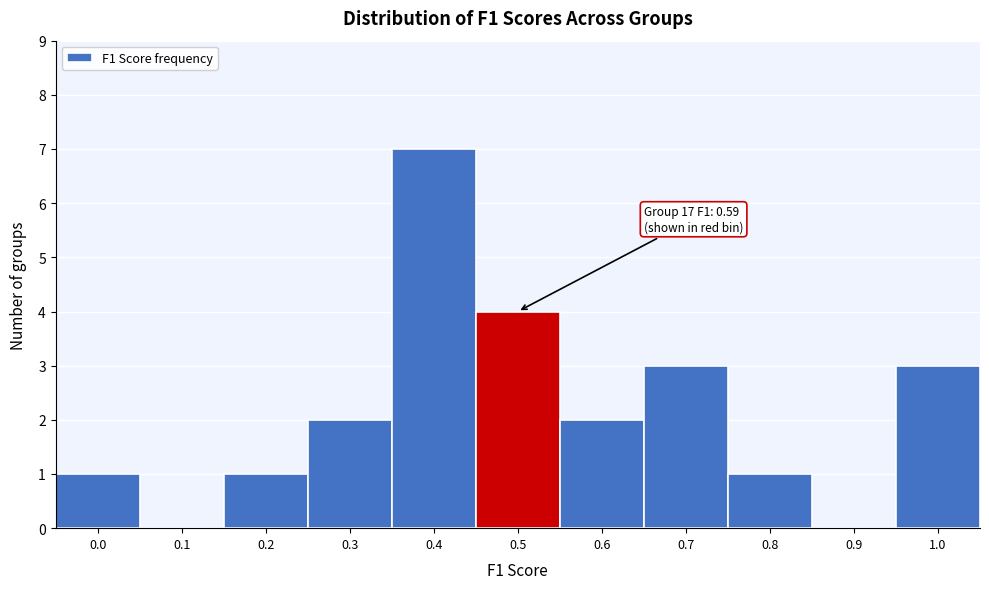

Reading right to left, extract all data points from this chart.

1.0=3	0.9=0	0.8=1	0.7=3	0.6=2	0.5=4	0.4=7	0.3=2	0.2=1	0.1=0	0.0=1